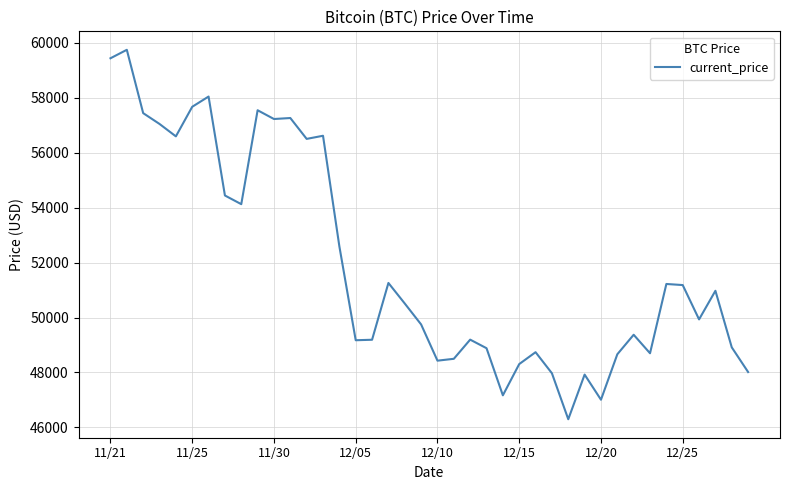

What is the greatest value displayed?

59749